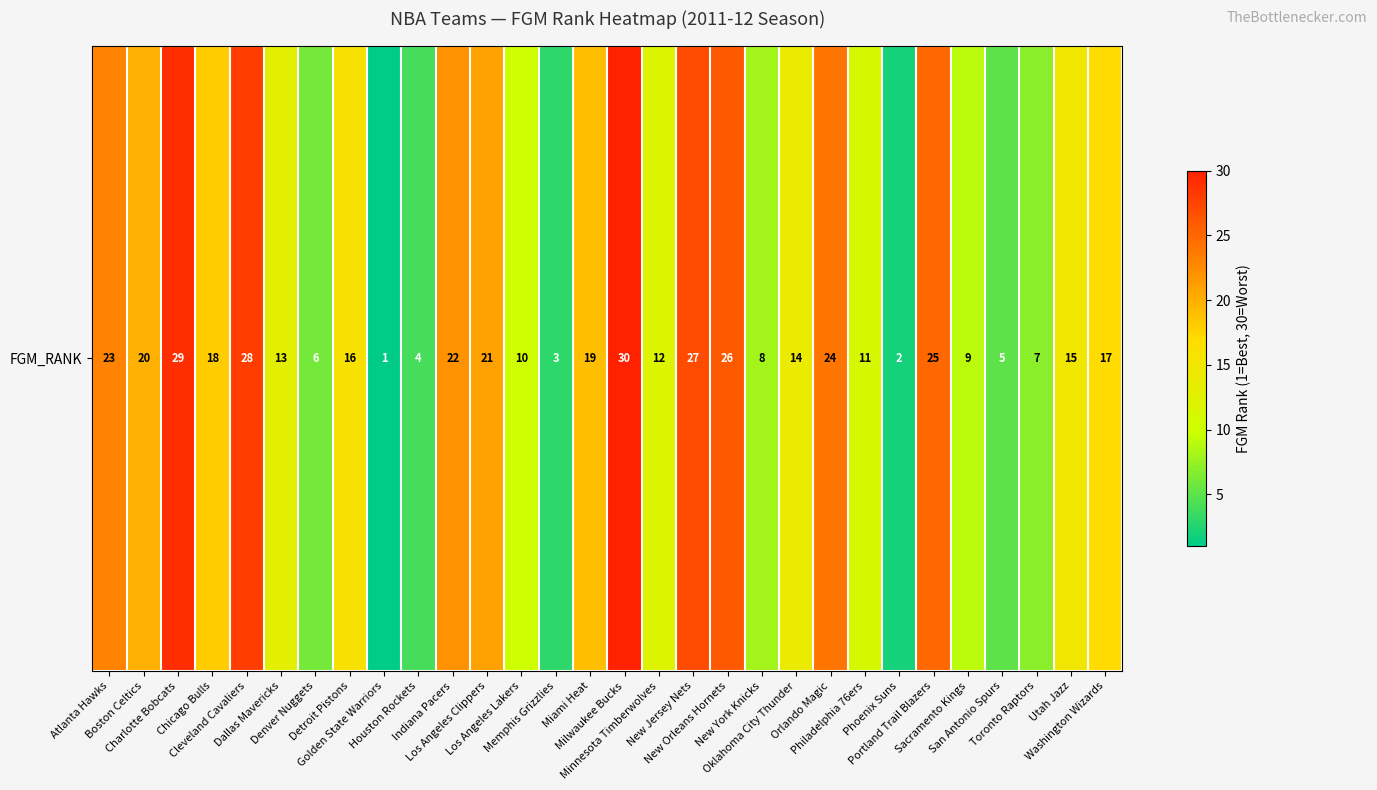

The value at Toronto Raptors is 7. True or false?

True